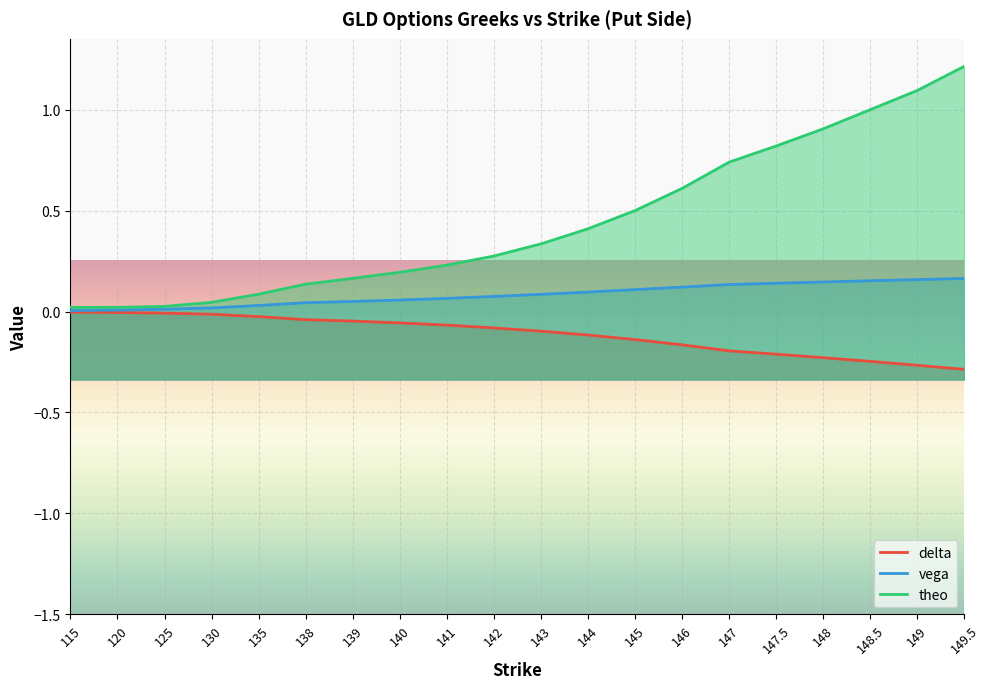

What is the sum of the theo values at 135 and 148?

1.0